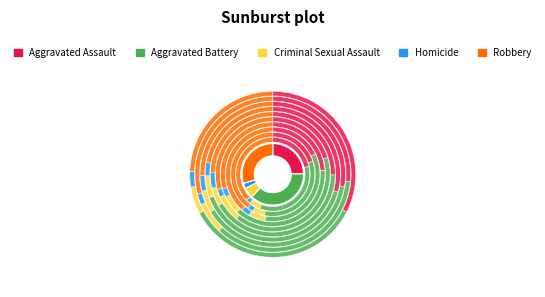

To the nearest percent, what portion does 7 represent?

12%